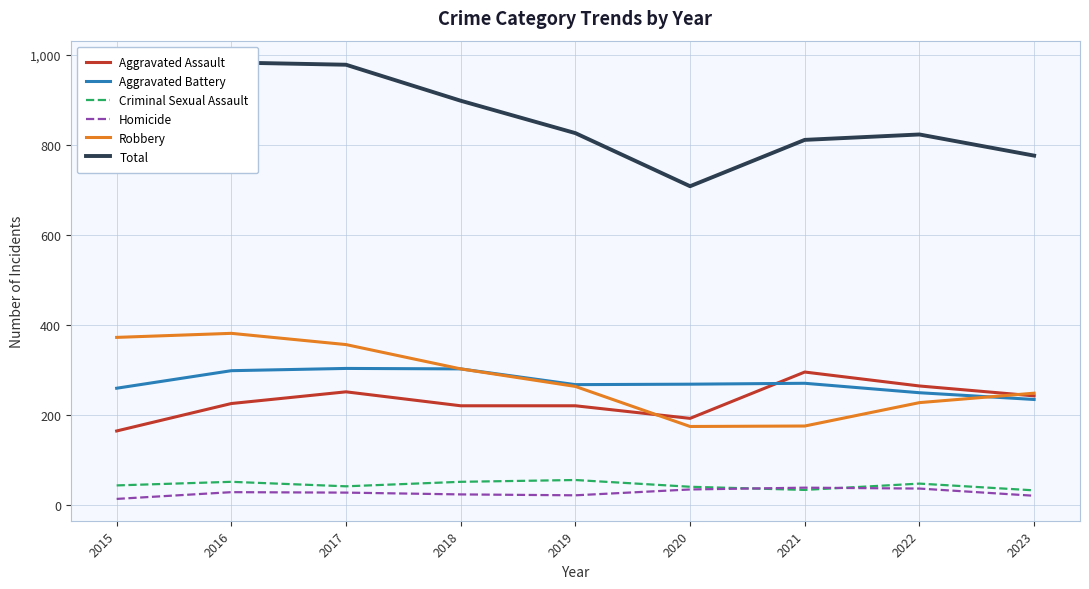

What is the greatest value displayed?

983